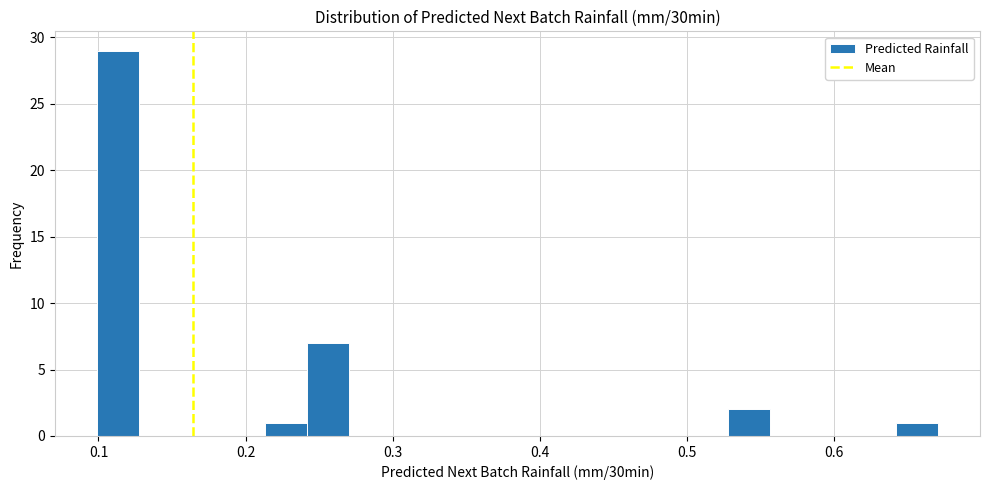

Around what value on the x-axis is the tallest bar? Give the approximate position of its centre, as read against the axis.

0.11